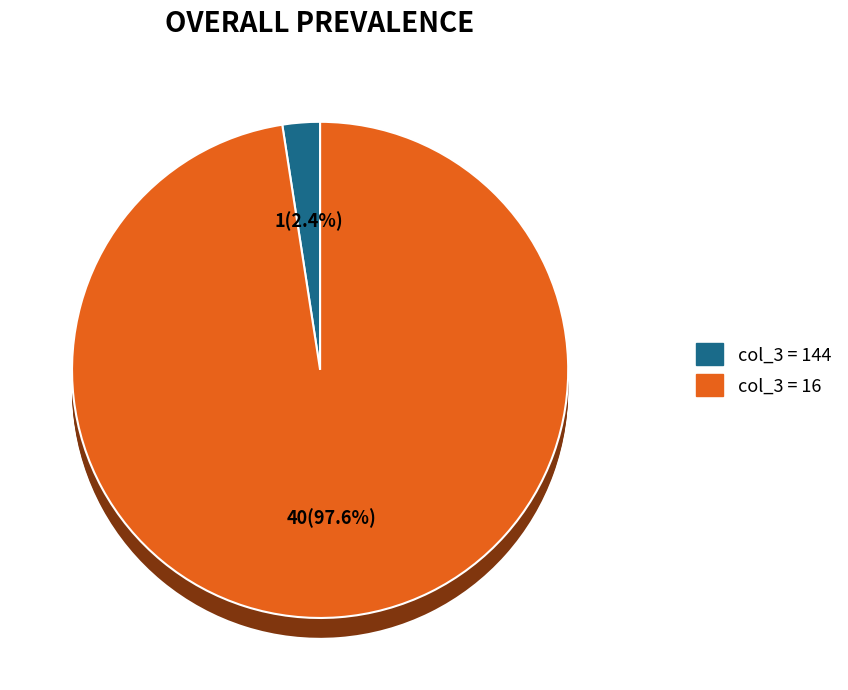

Does any single category account for the majority?

Yes